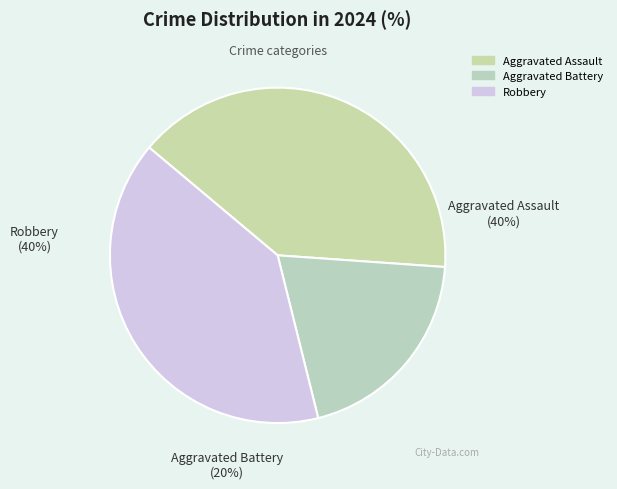

What is the largest slice in the pie chart?

Aggravated Assault